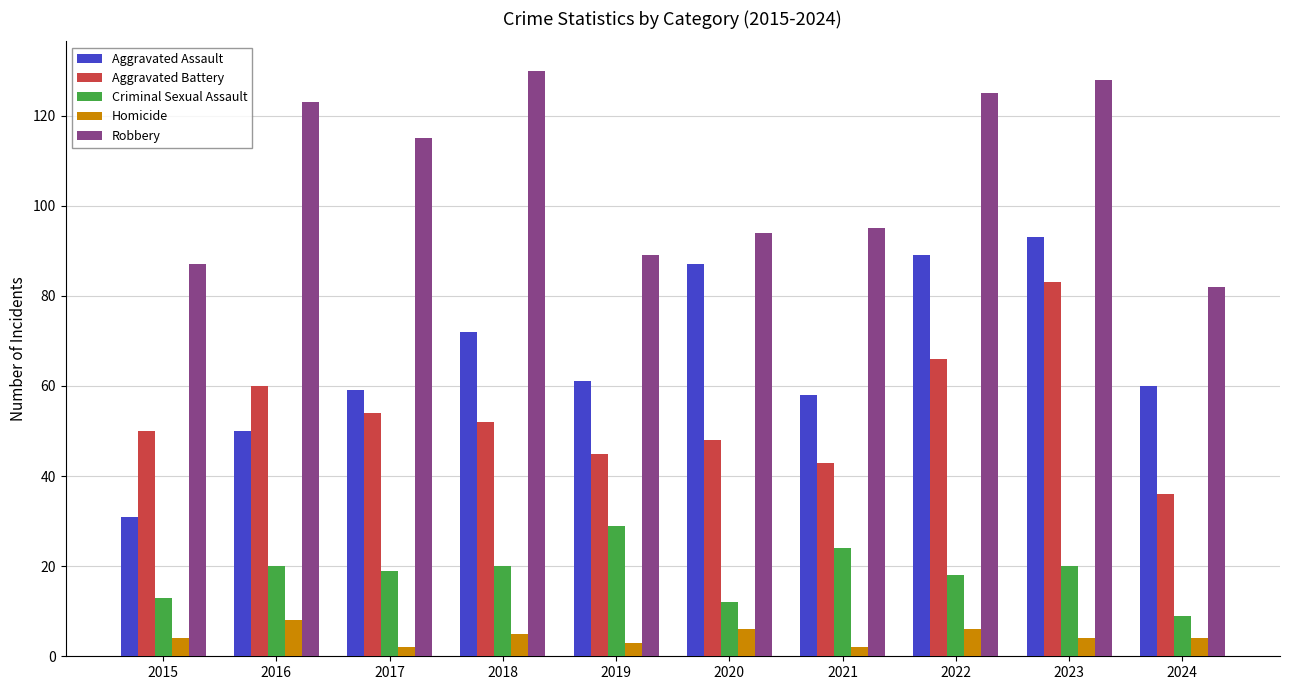

Are the bars grouped side by side (vs. stacked)?

Yes